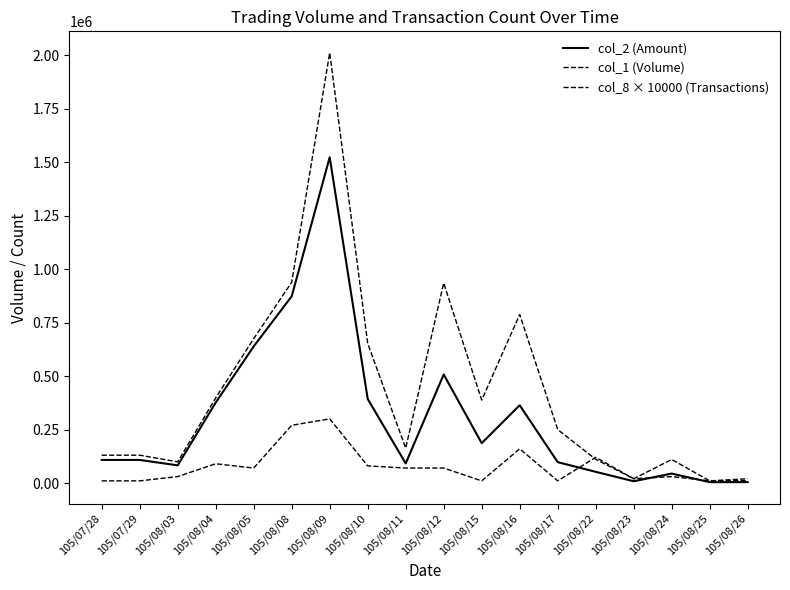

How many times do col_8 × 10000 (Transactions) and col_2 (Amount) cross each other?

3